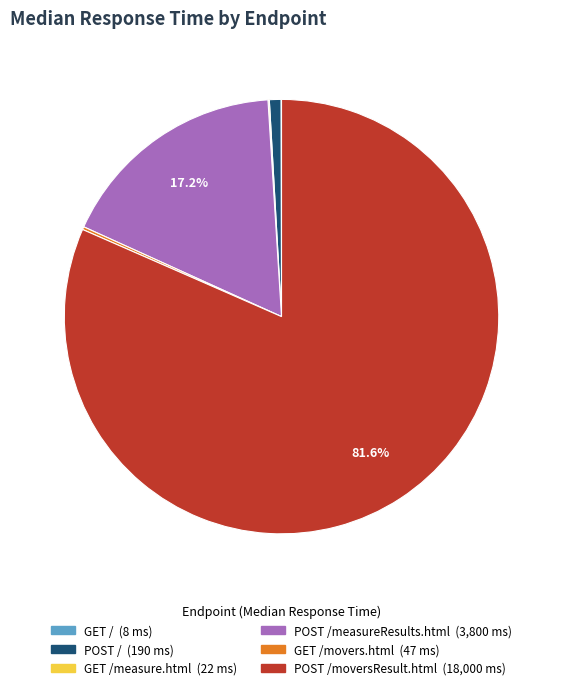

Is there any slice that represents more than half of the pie?

Yes